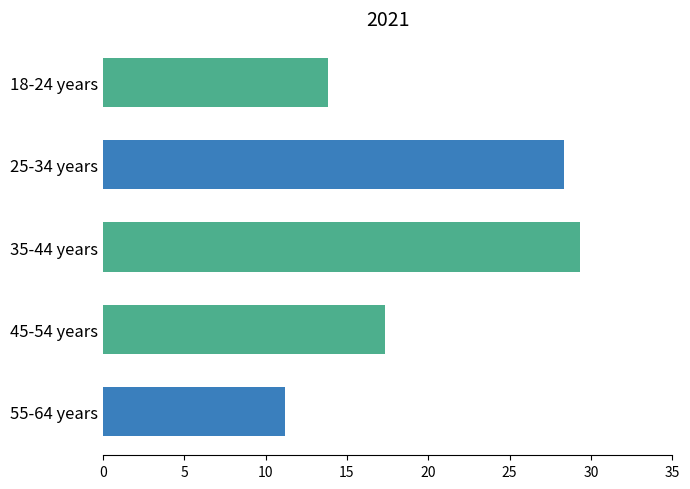

What is the change in value from 35-44 years to 45-54 years?

-12.0